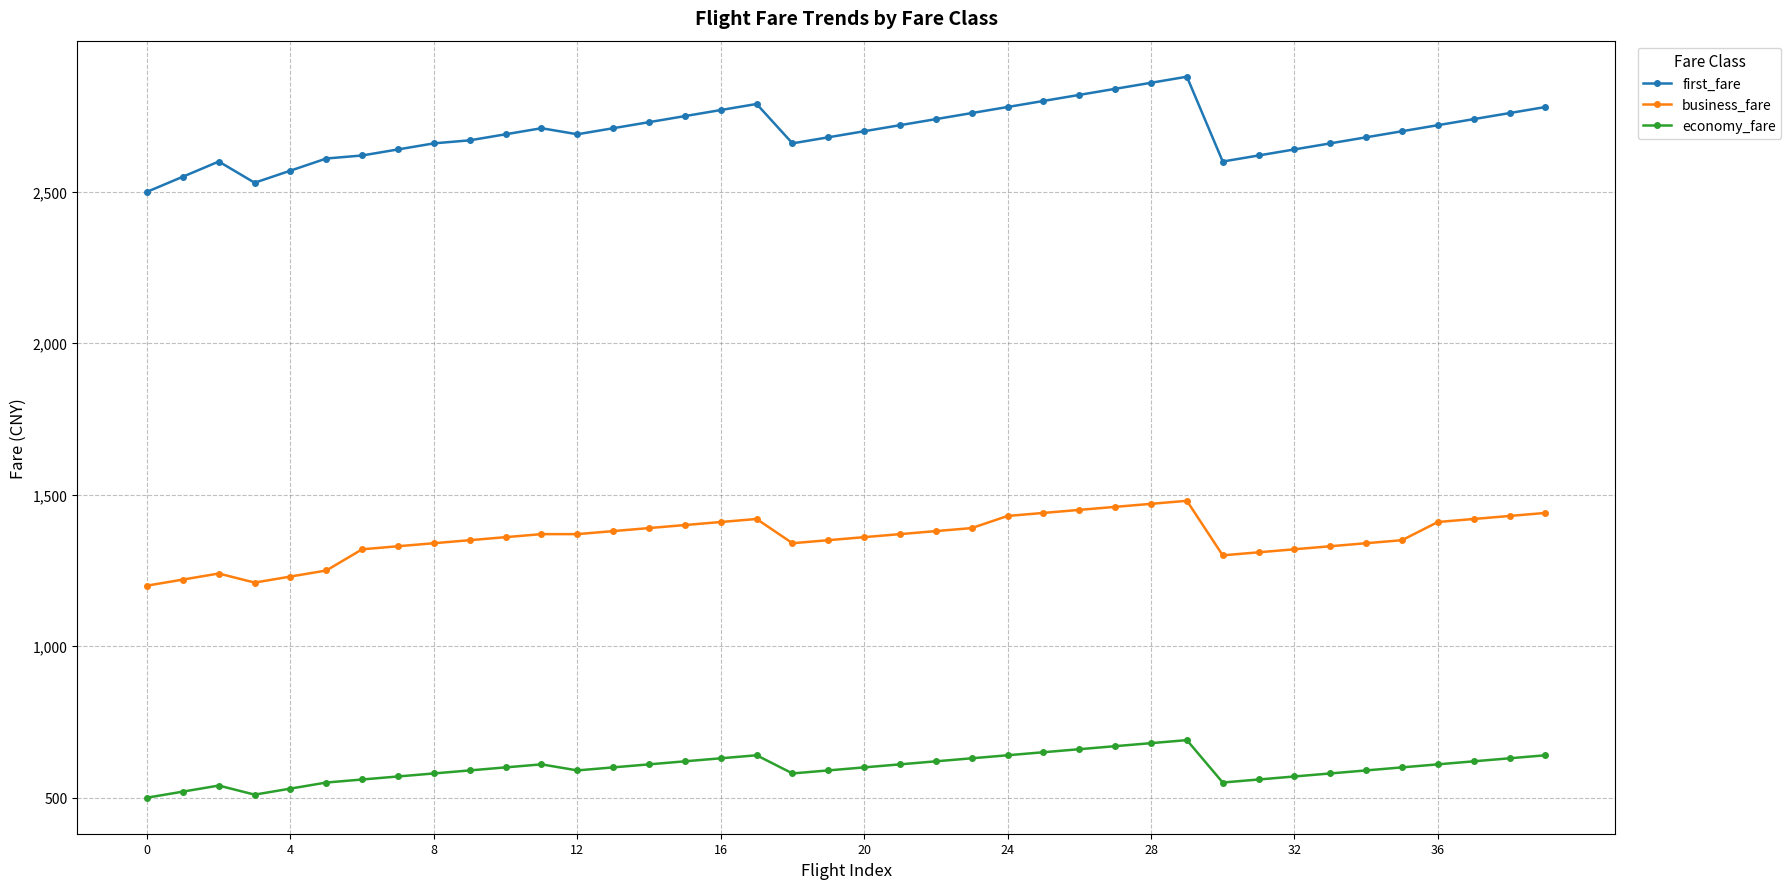

What is the smallest value displayed?

500